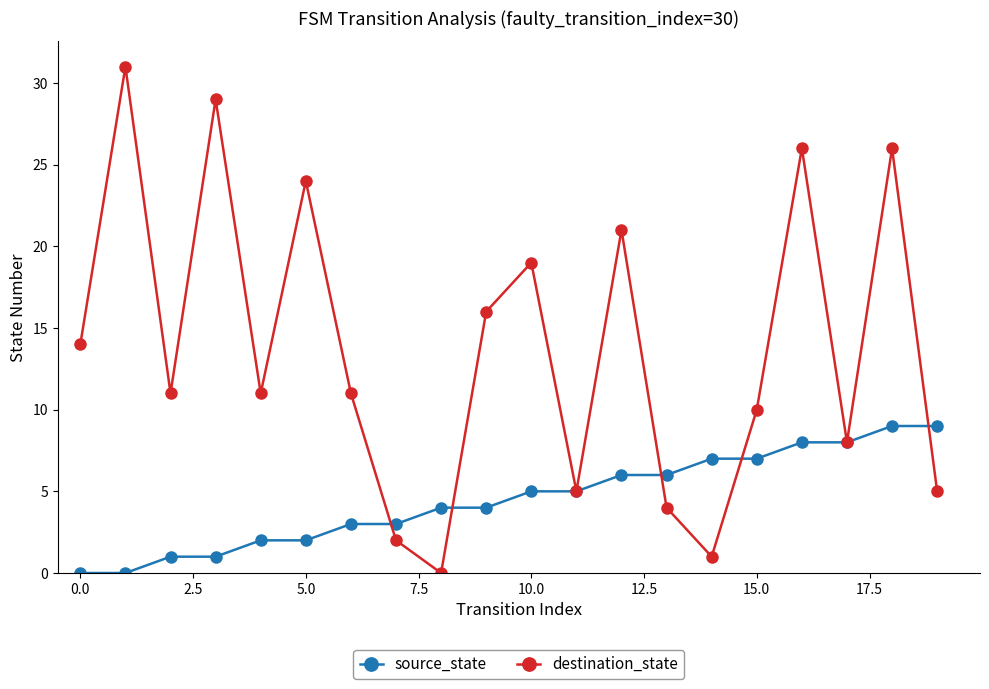

How many lines are shown in the chart?

2